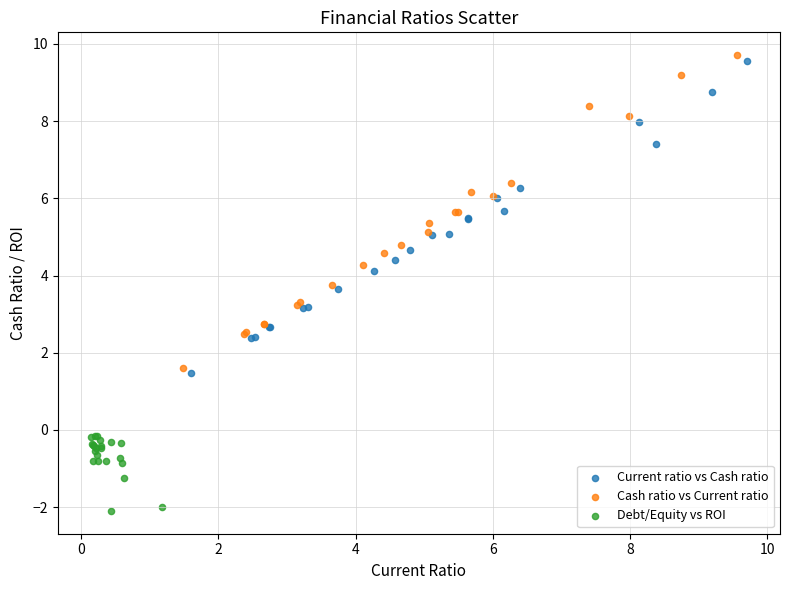

Which series has the largest Y range (max minus min)?

Cash ratio vs Current ratio